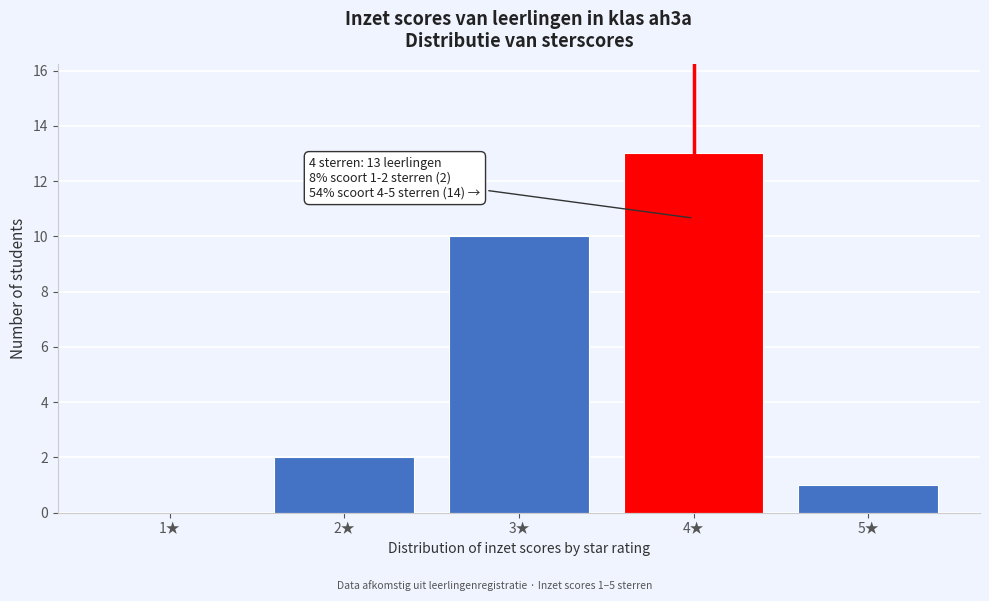

Reading right to left, transcribe all the data shown in this chart.

5★=1	4★=13	3★=10	2★=2	1★=0